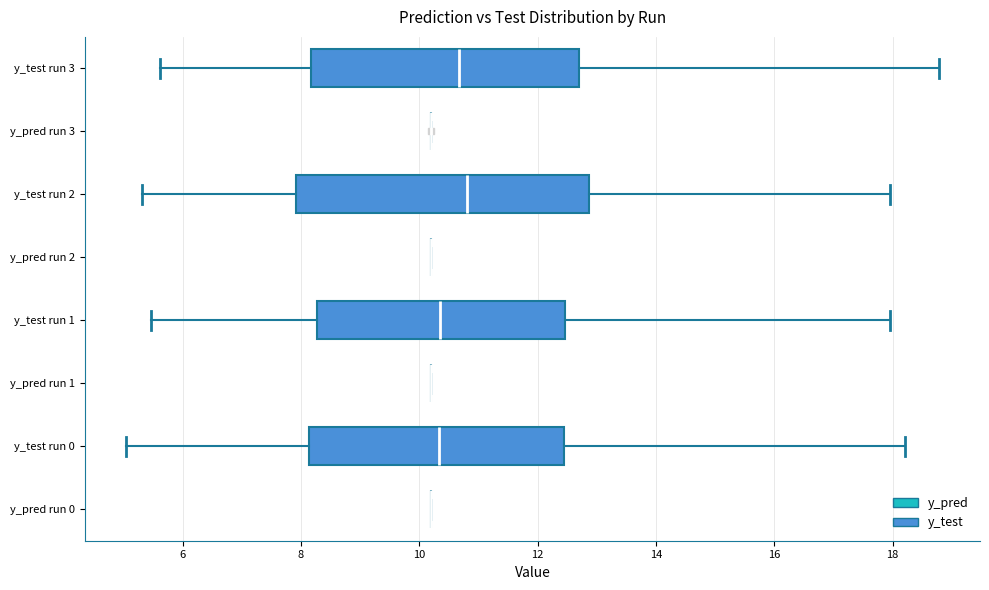

Reading bottom to top, read every box against the x-axis: the position of its median line, the range the box covers, and the ends of its whiskers. The values are not printed on the chart, so give them approximately, as read against the axis.

y_pred run 0: box collapsed to a line at 10.2, whiskers 10.2 to 10.2
y_test run 0: median 10.4, box 8.2 to 12.4, whiskers 5.0 to 18.2
y_pred run 1: box collapsed to a line at 10.2, whiskers 10.2 to 10.2
y_test run 1: median 10.4, box 8.2 to 12.4, whiskers 5.4 to 18.0
y_pred run 2: box collapsed to a line at 10.2, whiskers 10.2 to 10.2
y_test run 2: median 10.8, box 8.0 to 12.8, whiskers 5.4 to 18.0
y_pred run 3: box collapsed to a line at 10.2, whiskers 10.2 to 10.2
y_test run 3: median 10.6, box 8.2 to 12.8, whiskers 5.6 to 18.8